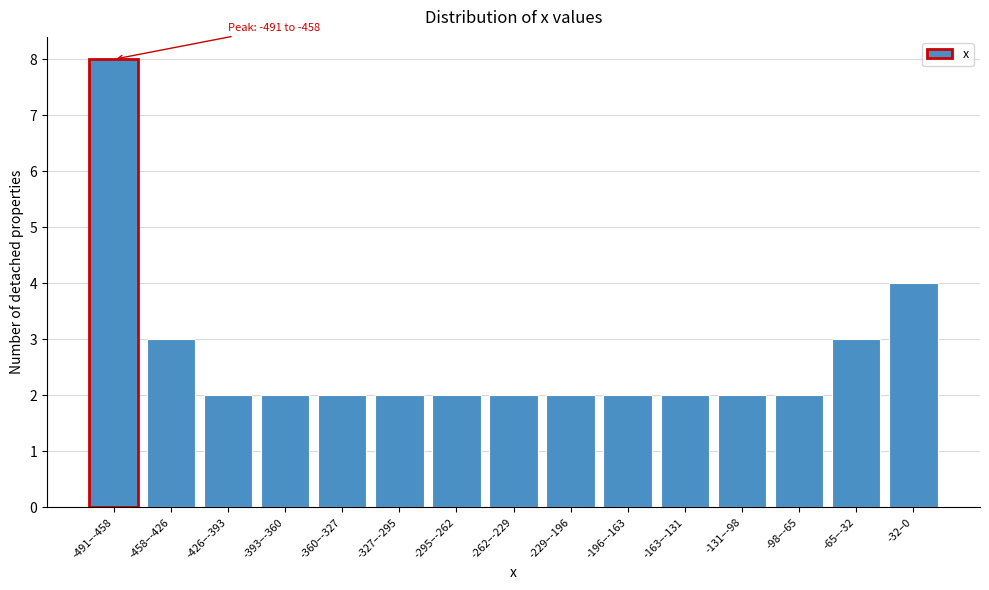

Reading right to left, transcribe all the data shown in this chart.

-32–0=4	-65–-32=3	-98–-65=2	-131–-98=2	-163–-131=2	-196–-163=2	-229–-196=2	-262–-229=2	-295–-262=2	-327–-295=2	-360–-327=2	-393–-360=2	-426–-393=2	-458–-426=3	-491–-458=8